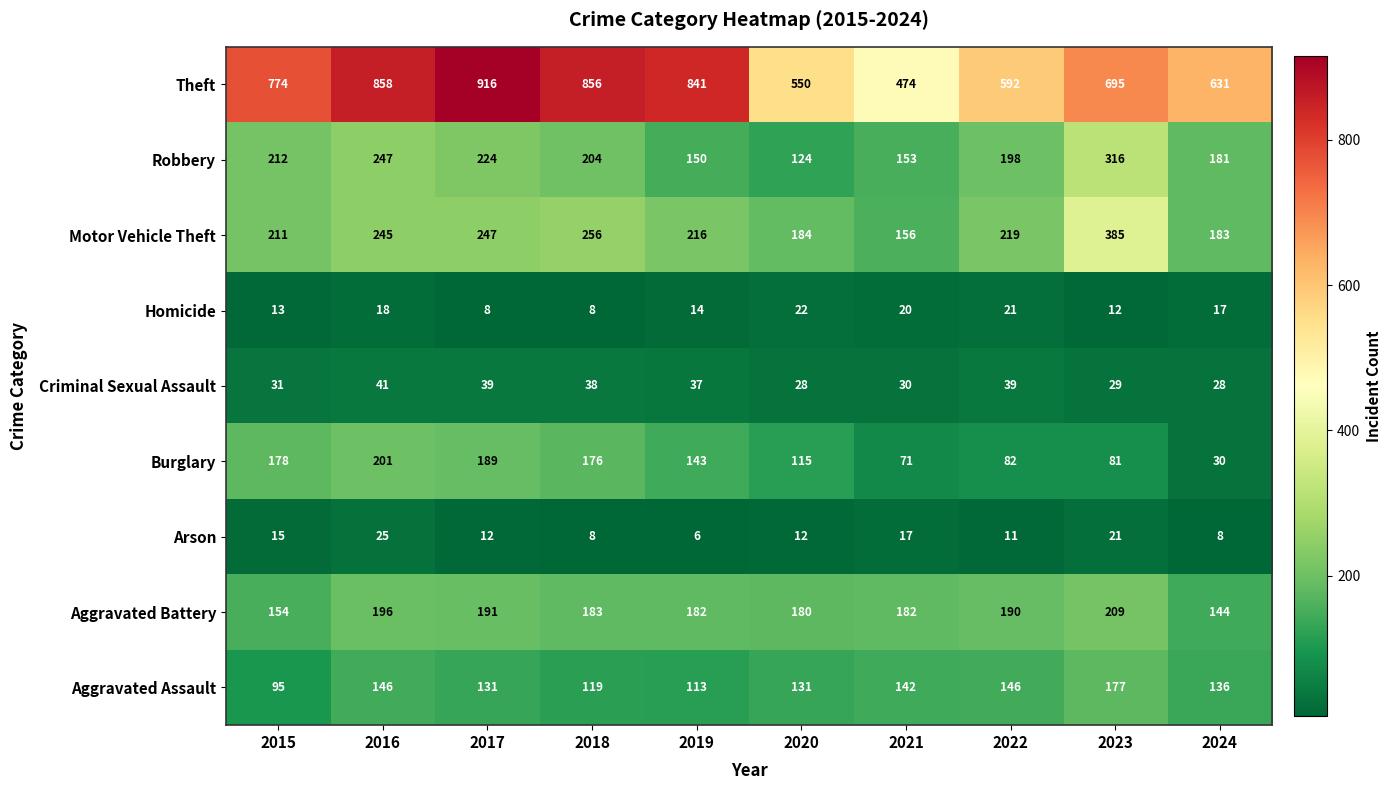

True or false: Aggravated Battery has a value of 54 at 2024.

False